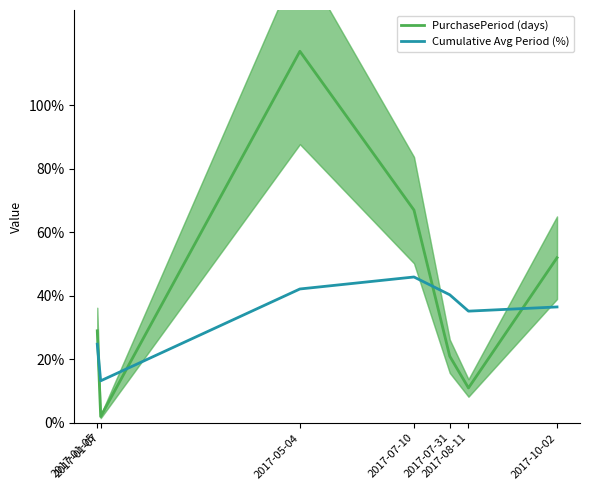

Where do PurchasePeriod (days) and Cumulative Avg Period (%) first cross each other?

2017-01-05 and 2017-01-07